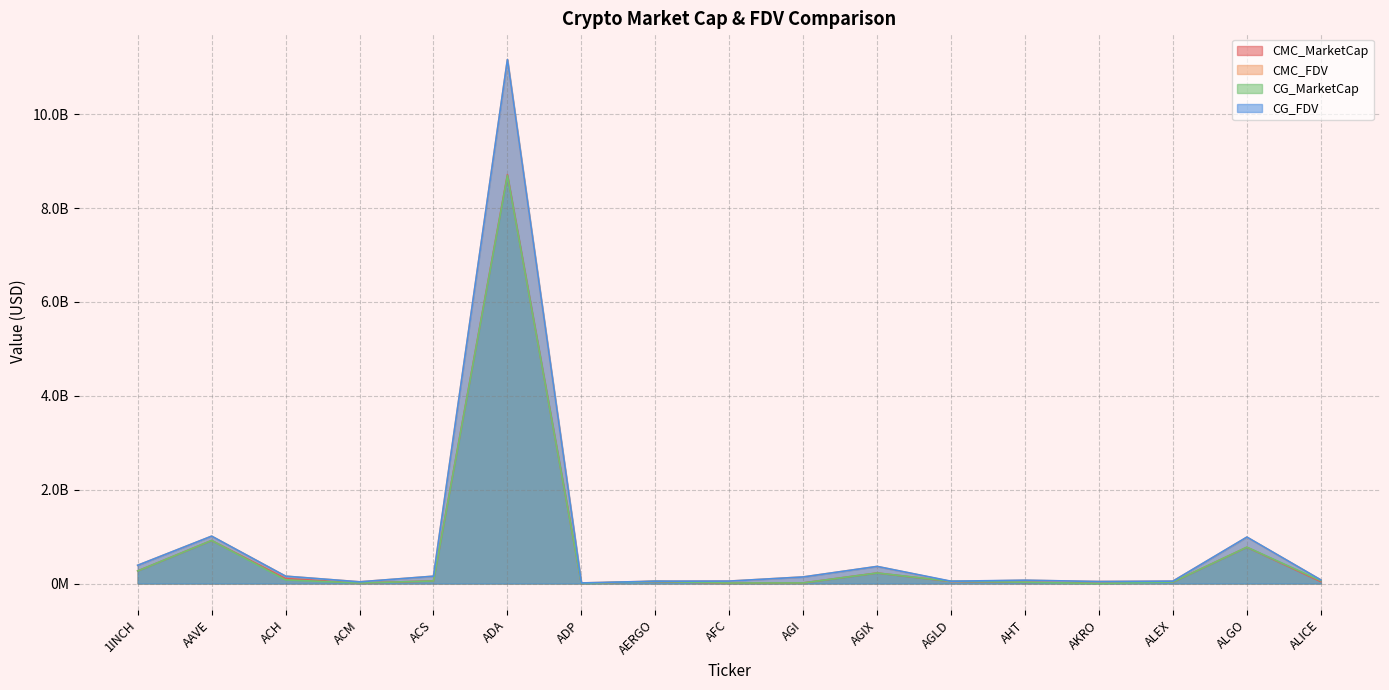

What is the minimum value shown in the chart?

844675.0